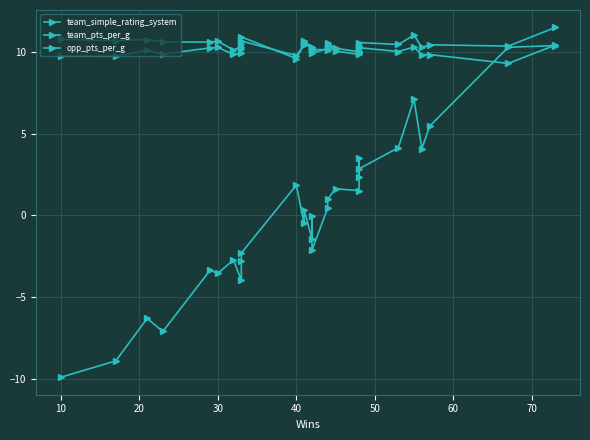

True or false: team_simple_rating_system and team_pts_per_g cross at least once.

False